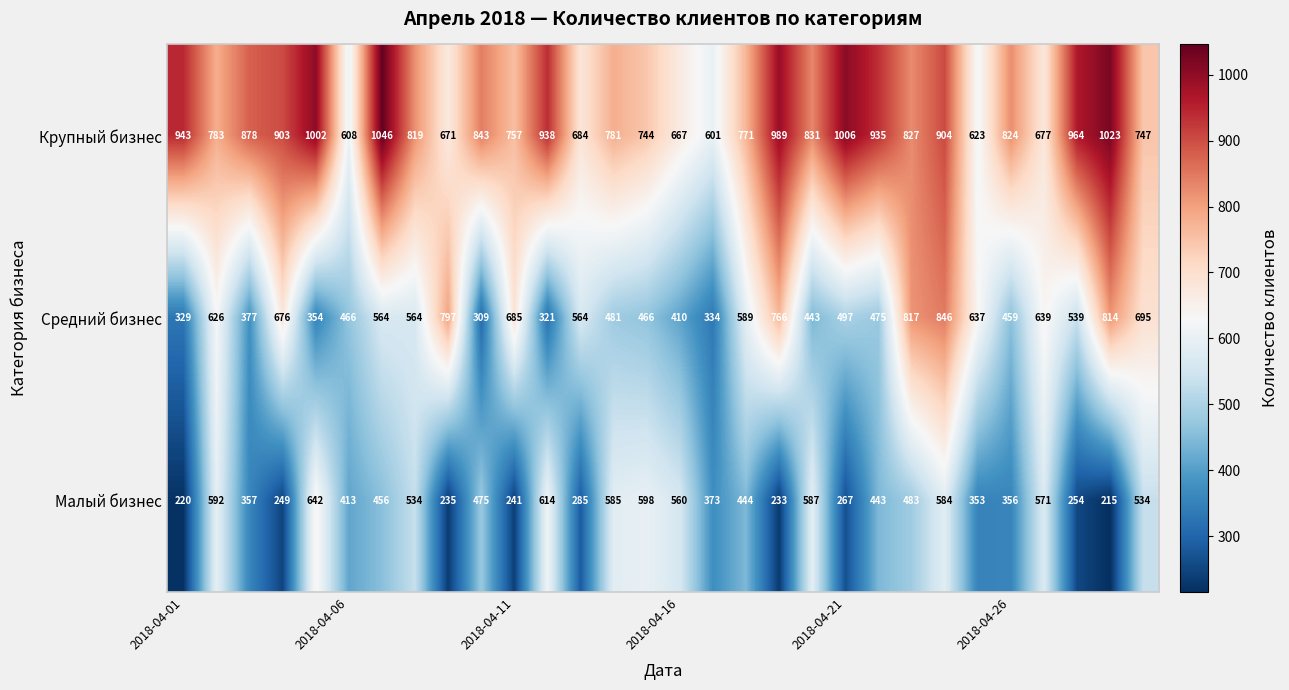

At how many categories does at least one series exceed 442?

30